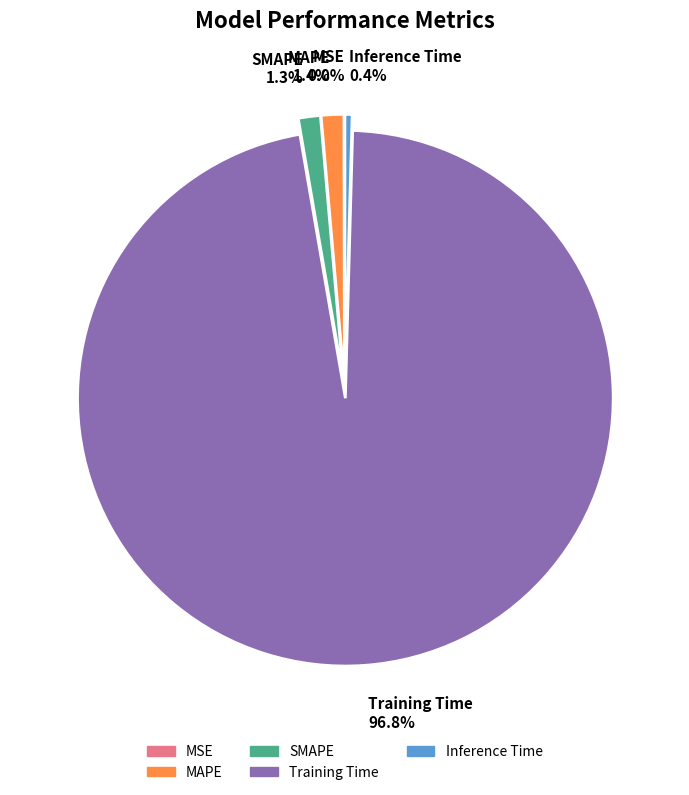

Which category accounts for the majority?

Training Time